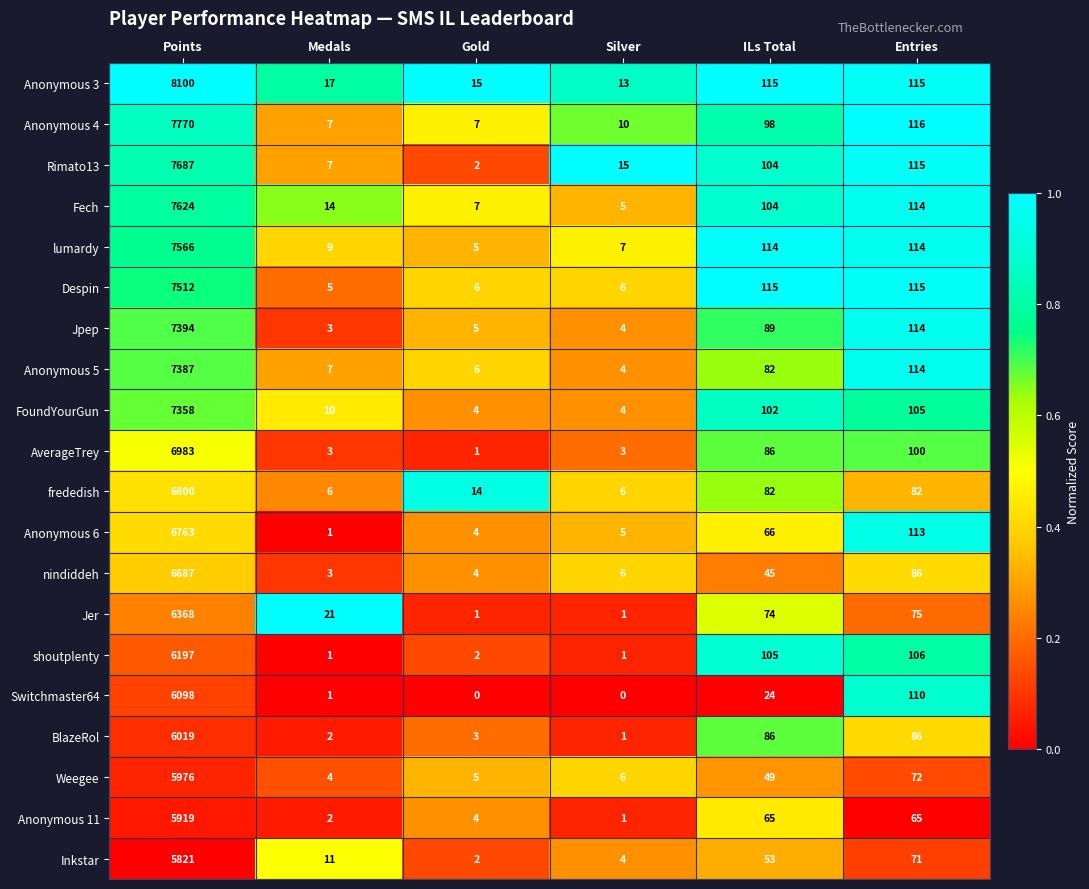

The Despin series shows 2 at Medals. True or false?

False